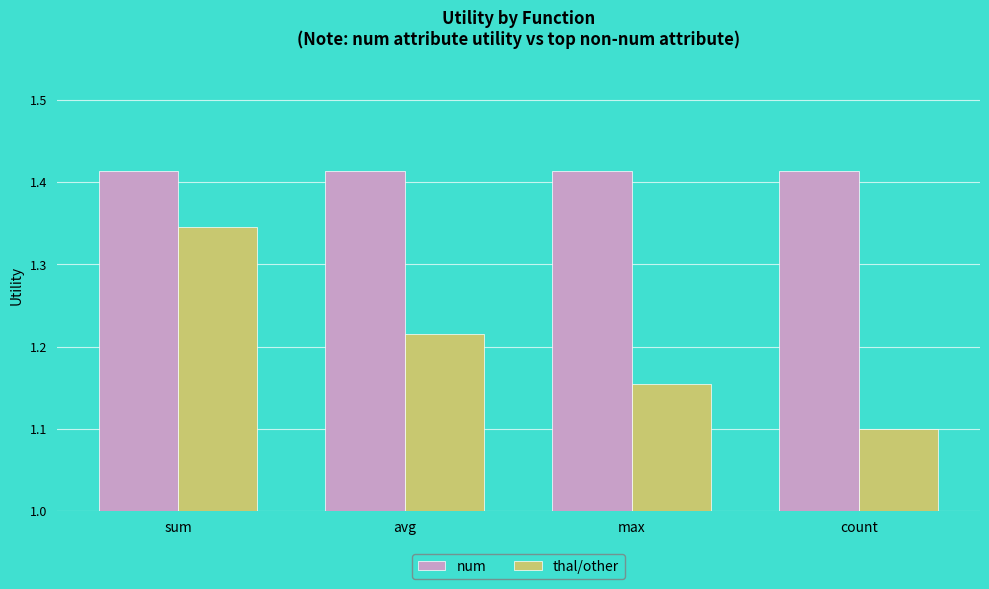

How many data points does each series have?

4